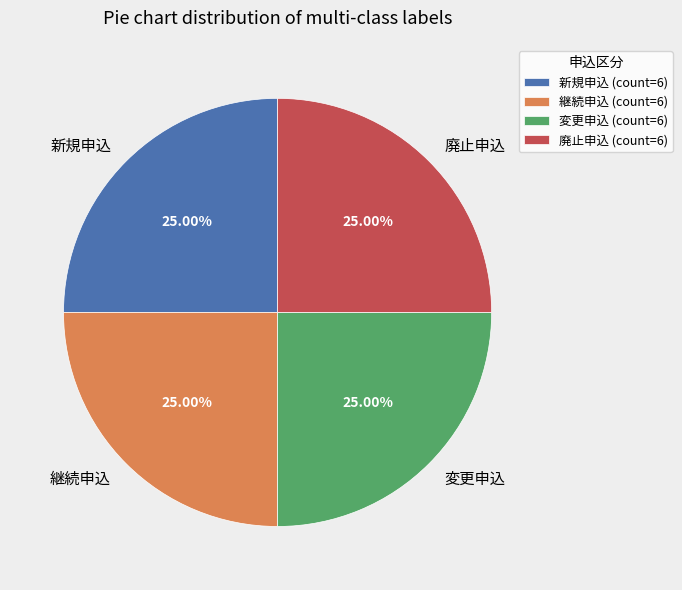

Is there a majority slice in this chart?

No